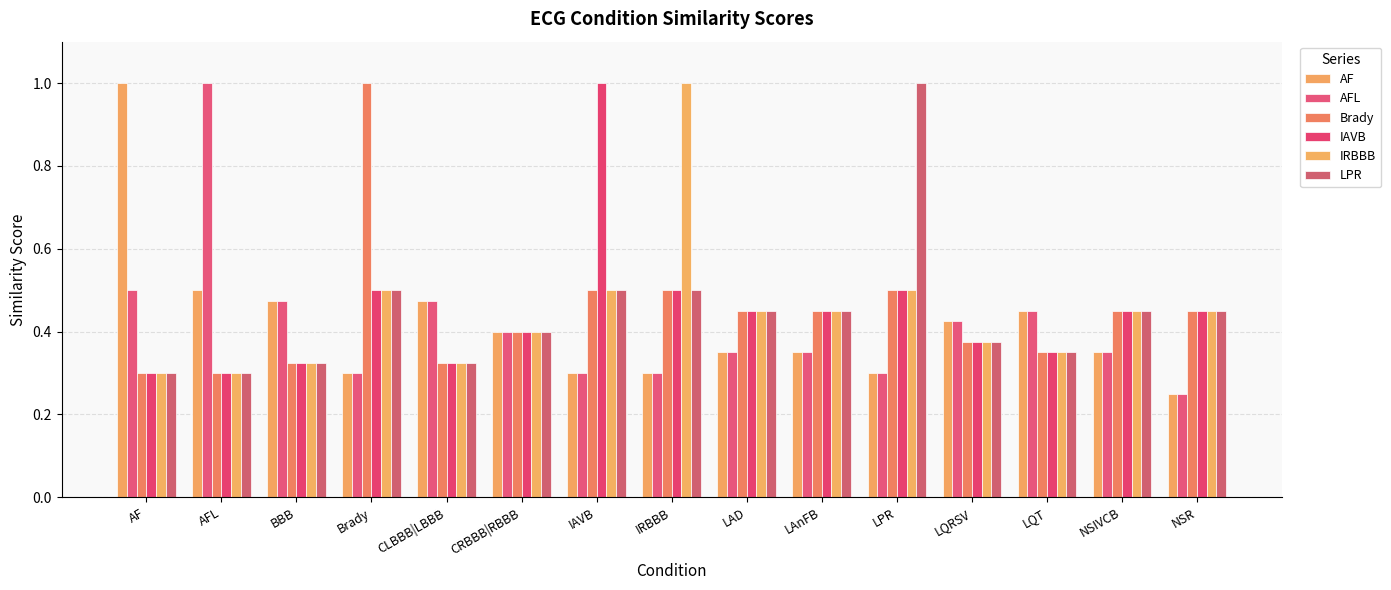

At how many categories does at least one series exceed 0?

15